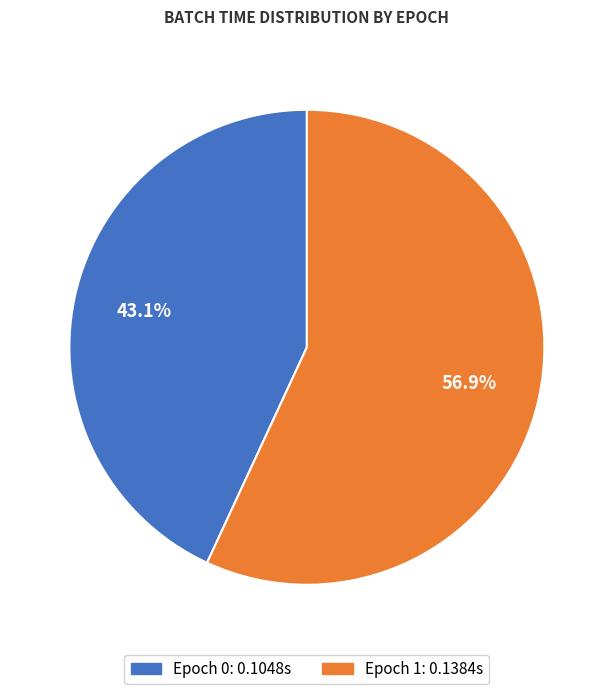

Which has a higher value, Epoch 1 or Epoch 0?

Epoch 1